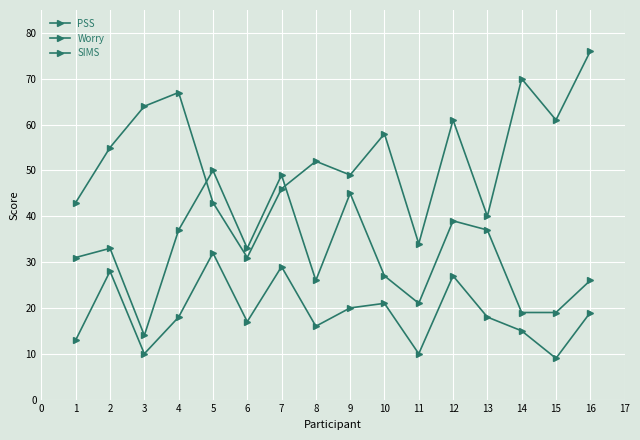

How many lines are shown in the chart?

3